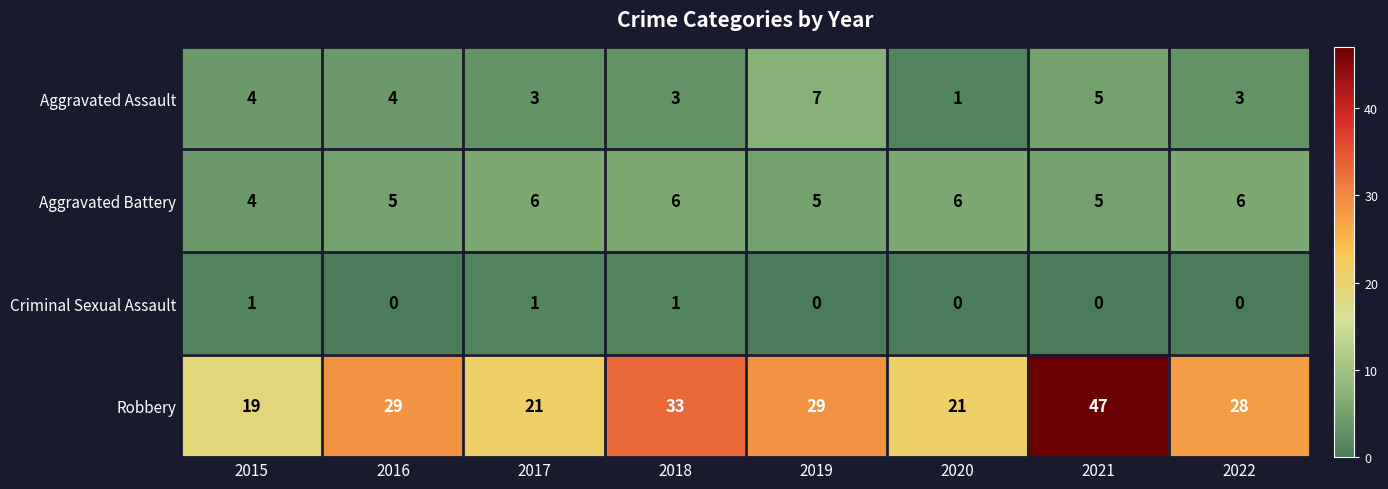

At 2016, list the series in order from largest to smallest.

Robbery, Aggravated Battery, Aggravated Assault, Criminal Sexual Assault